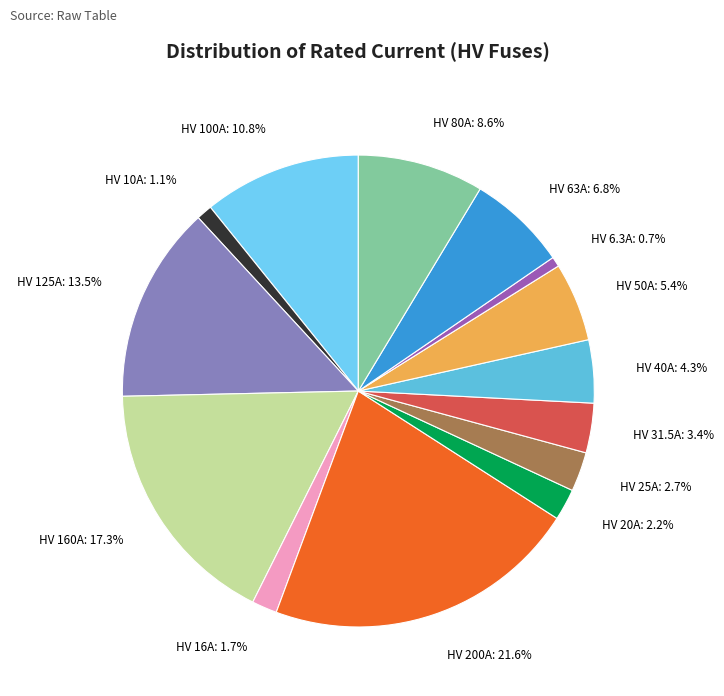

How many segments does this pie chart have?

14